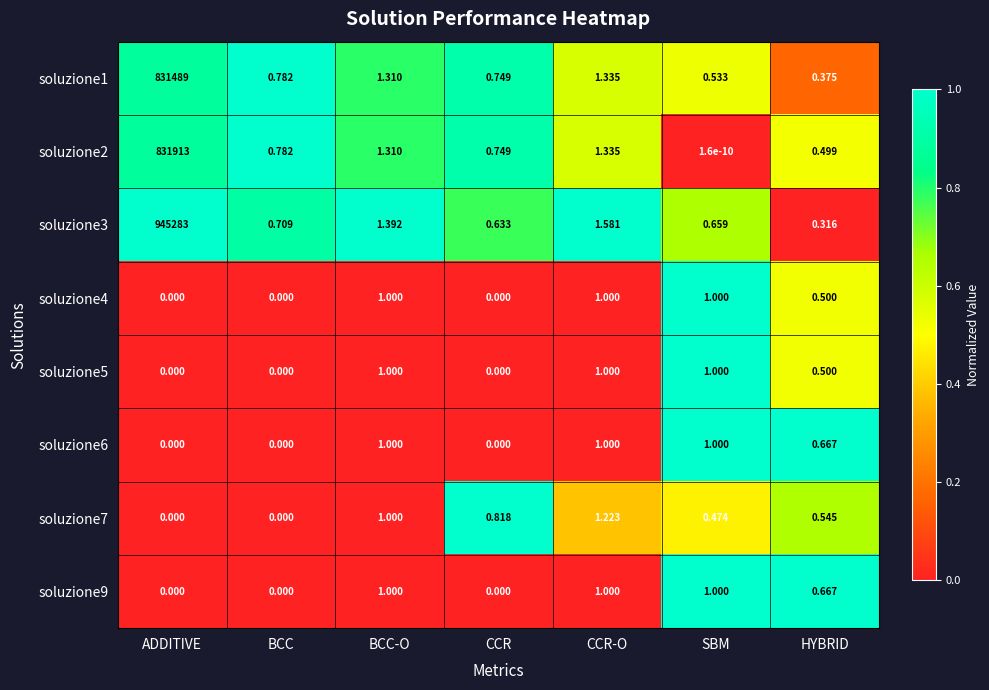

How many positive values does the soluzione4 series have?

4